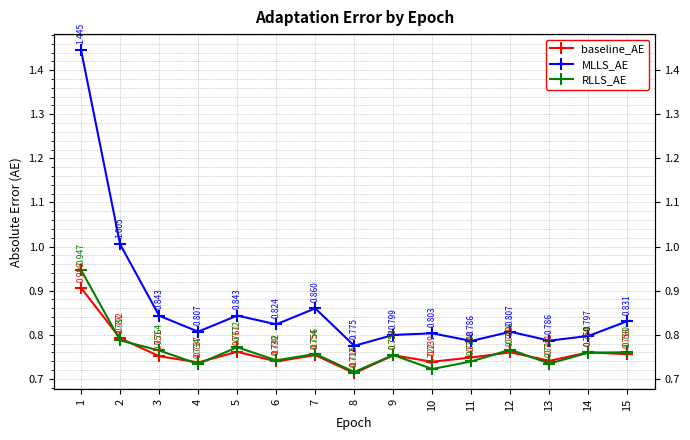

What is the average value of the RLLS_AE series?

0.8